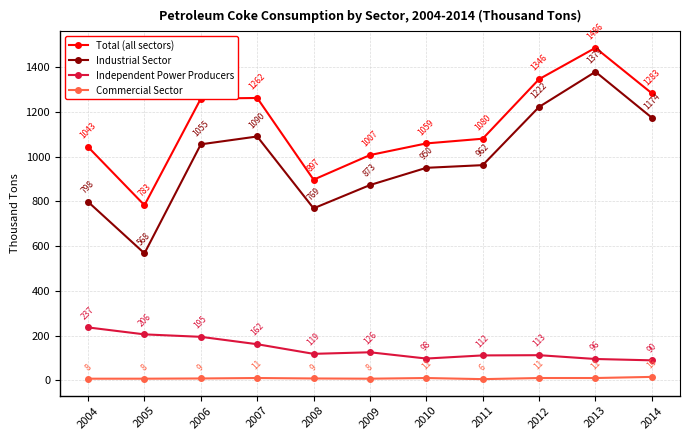

True or false: Commercial Sector and Industrial Sector cross at least once.

False